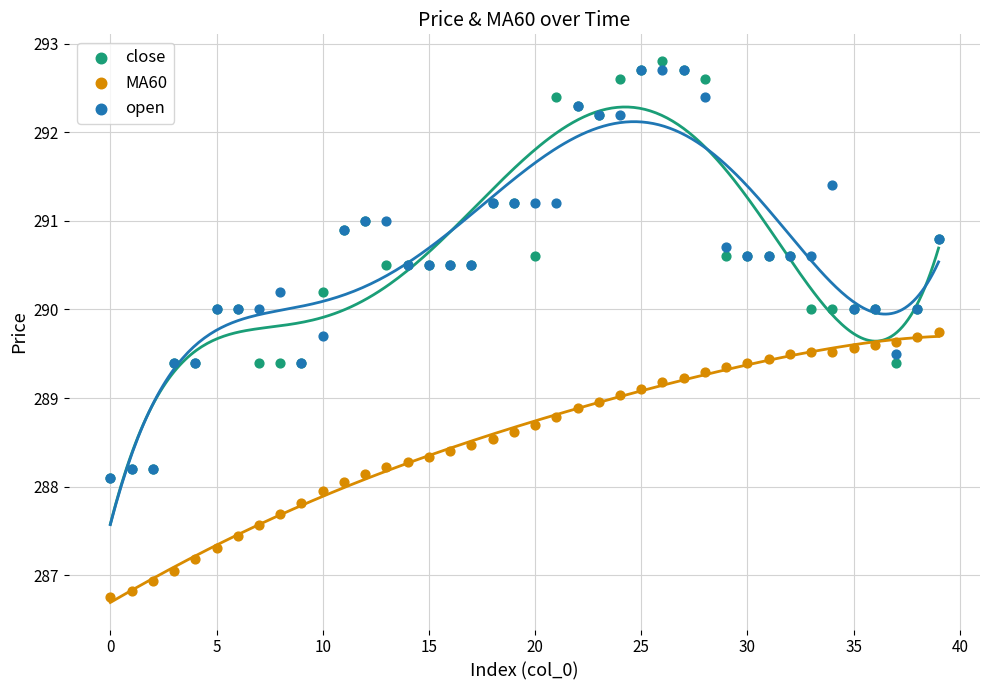

Which series reaches the minimum Y coordinate?

MA60